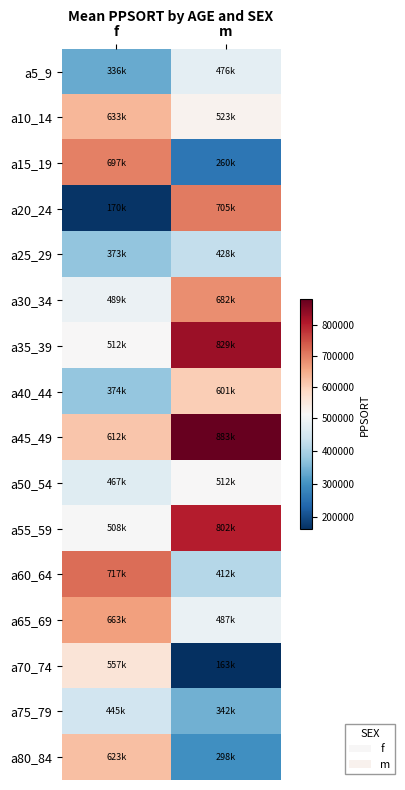

Count the number of data series in this chart.

16